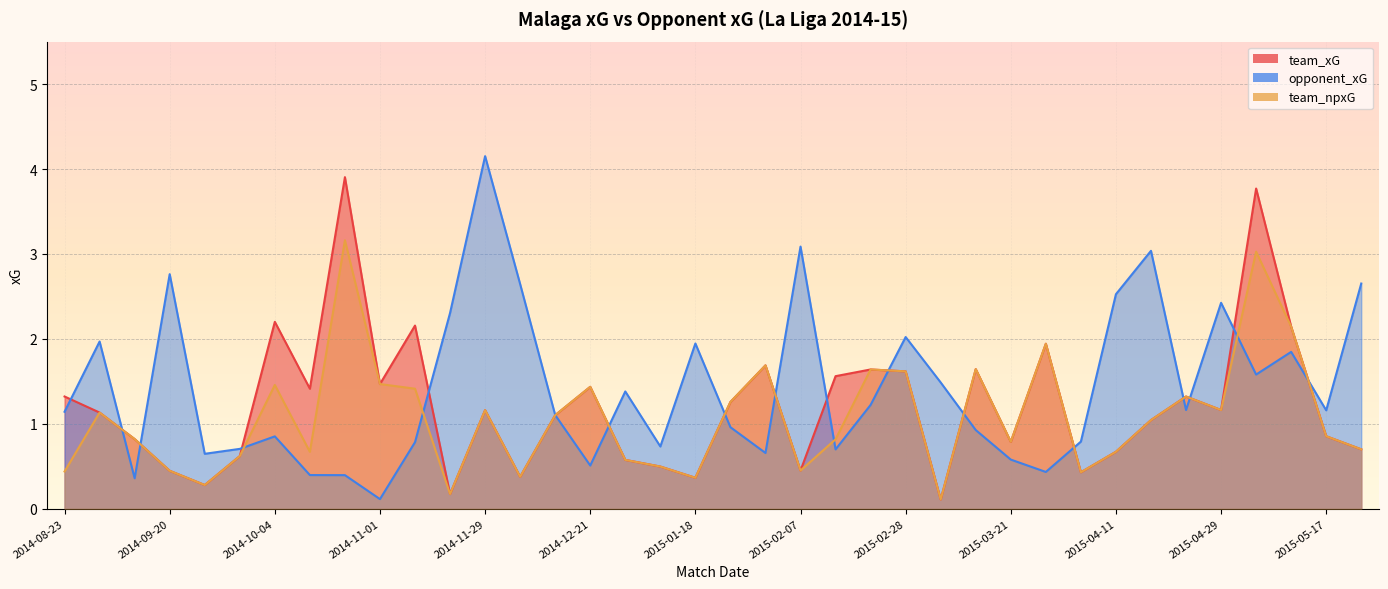

What is the sum of all team_xG values?

46.2